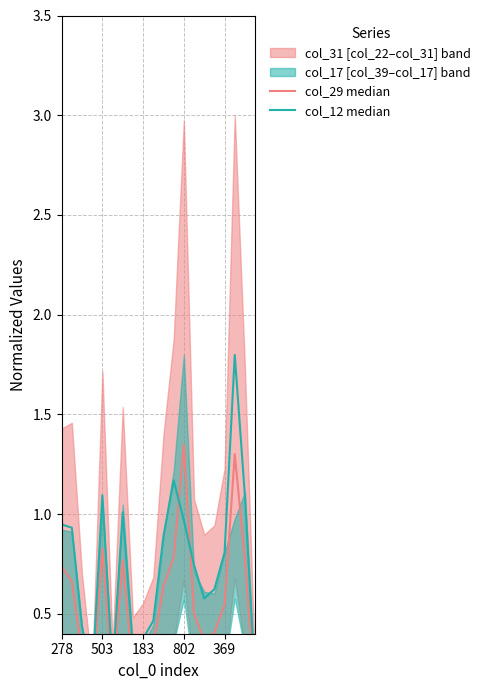

Where do col_29 median and col_12 median first cross each other?

11 and 12